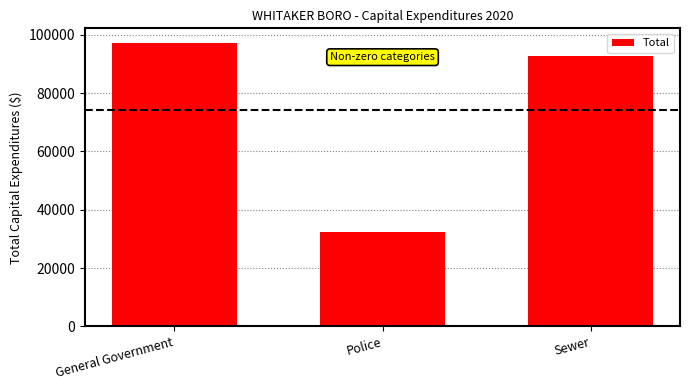

How many categories are shown in the chart?

3